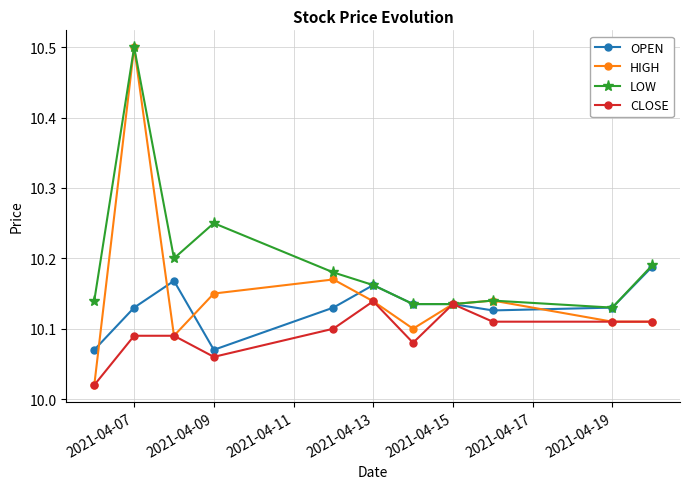

How many categories are shown in the chart?

11